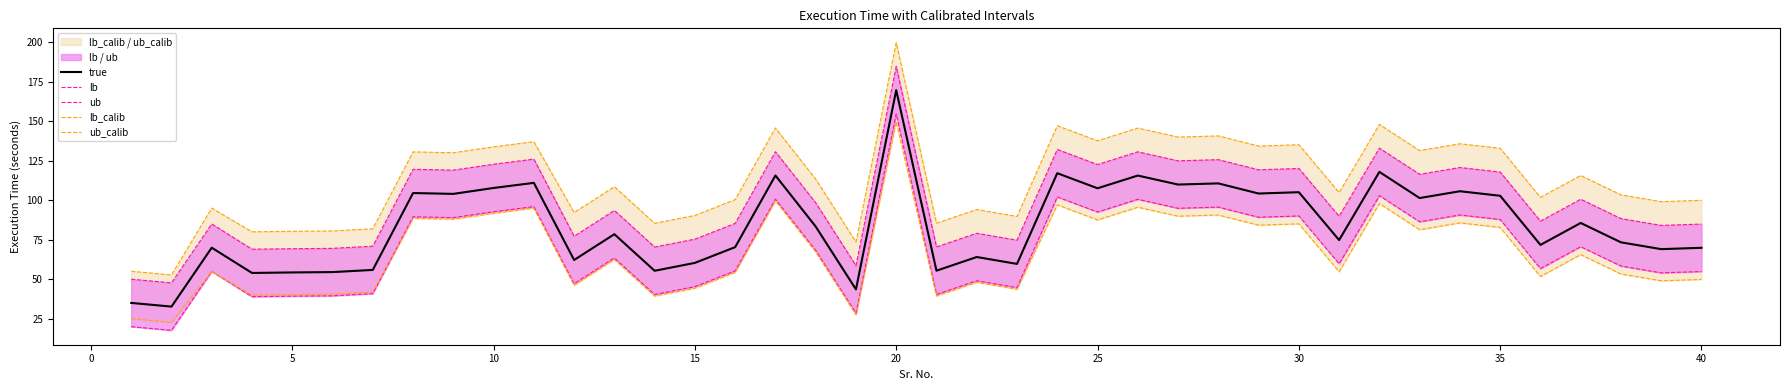

Does the chart have visible grid lines?

No